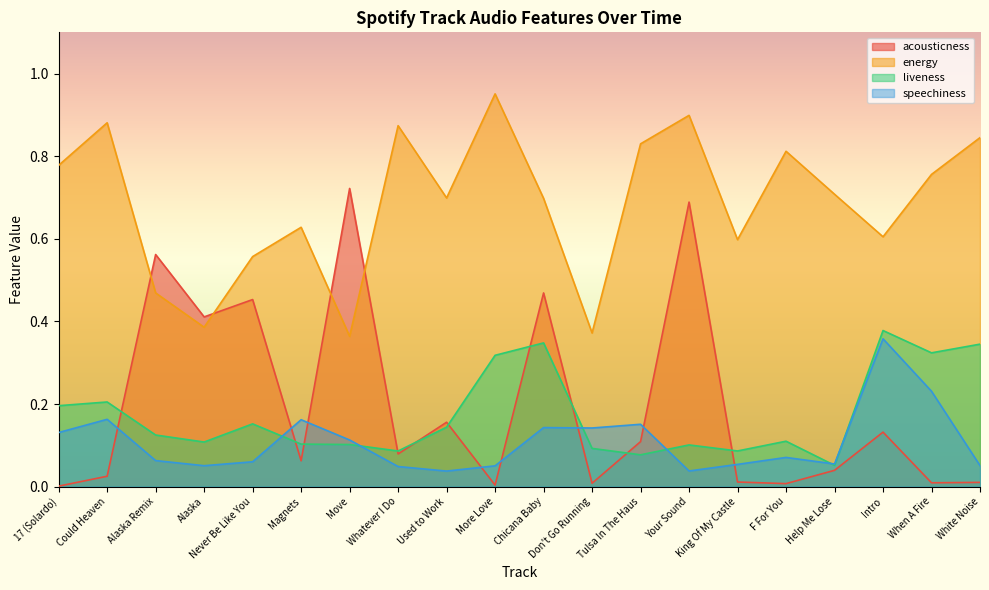

What position from the right is White Noise?

1